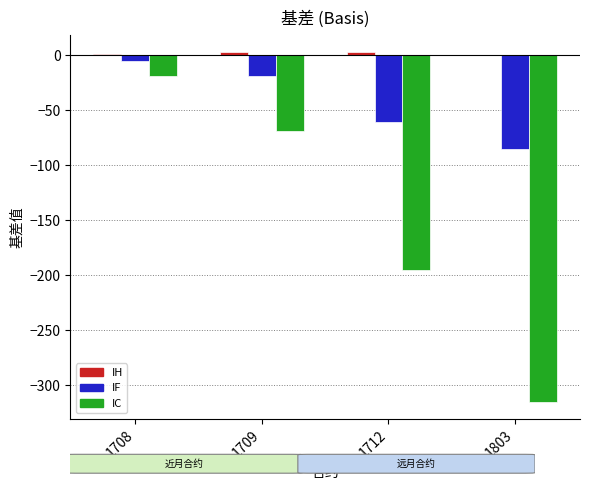

Between 1709 and 1712, which series saw the biggest shift?

IC